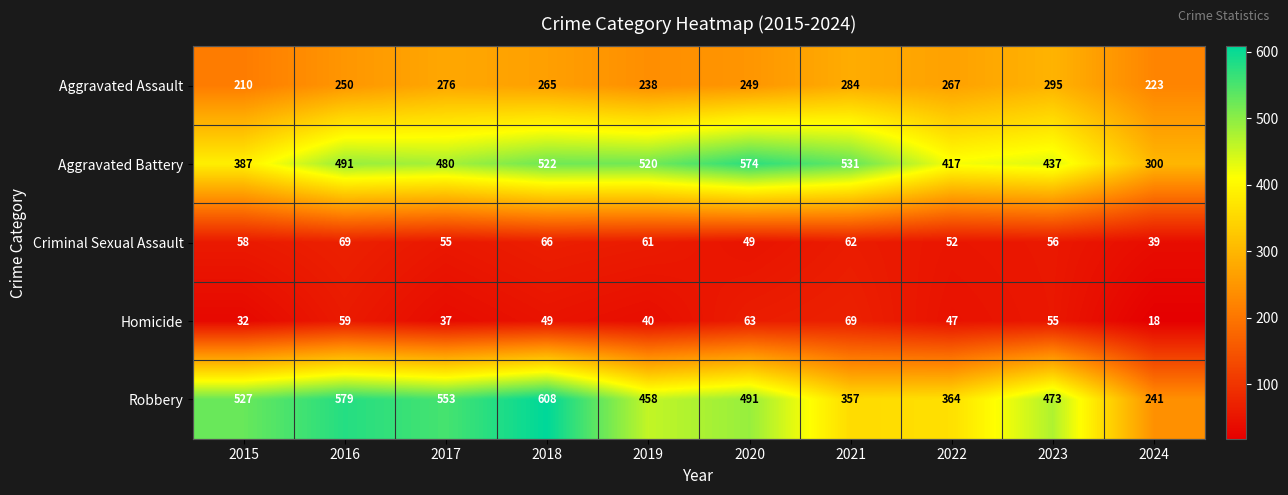

What is the difference between the highest and lowest values at 2022?

370